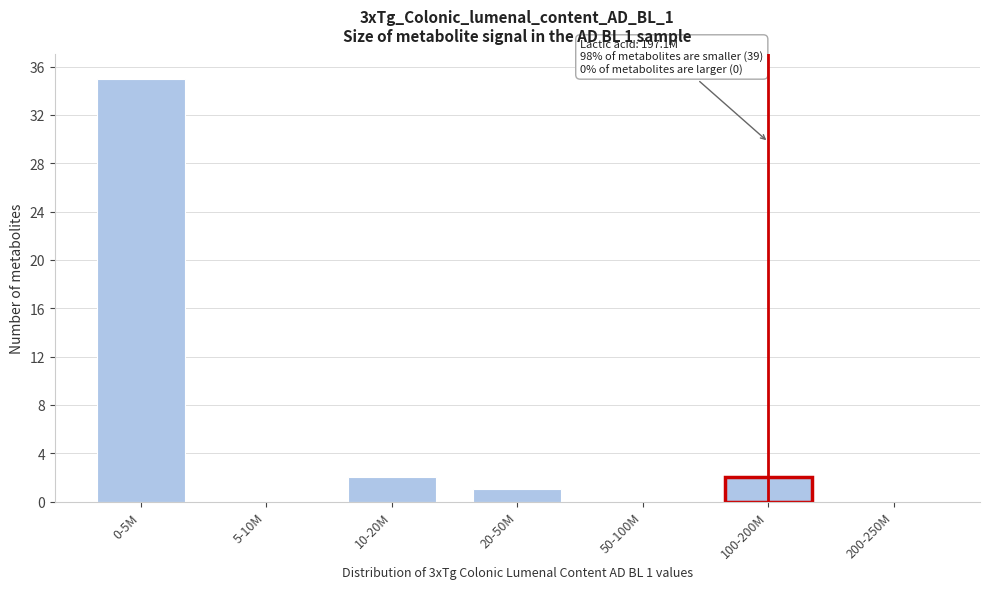

Reading right to left, list all the values displayed in this chart.

200-250M=0	100-200M=2	50-100M=0	20-50M=1	10-20M=2	5-10M=0	0-5M=35